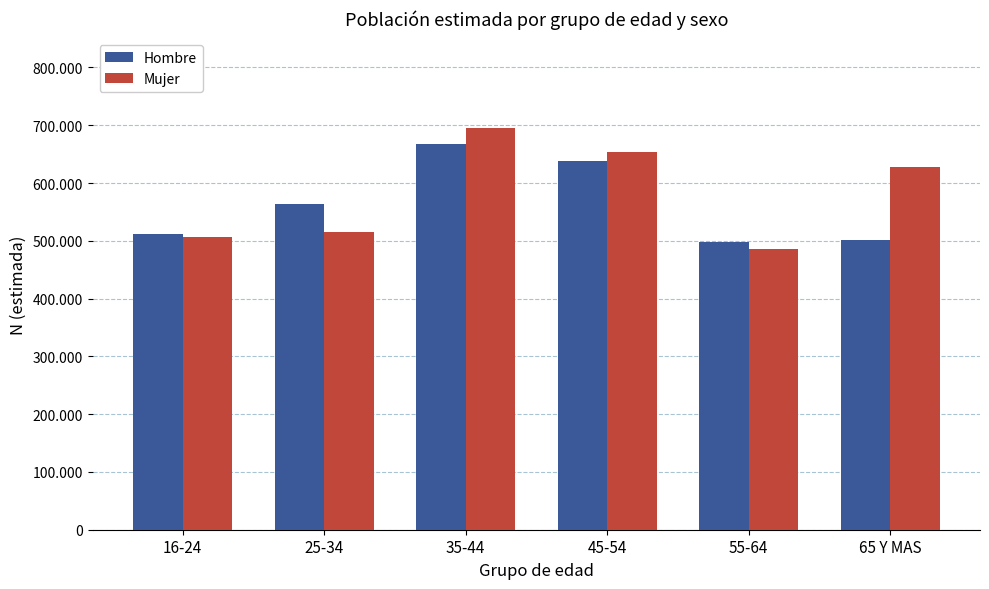

Does the chart contain stacked bars?

No